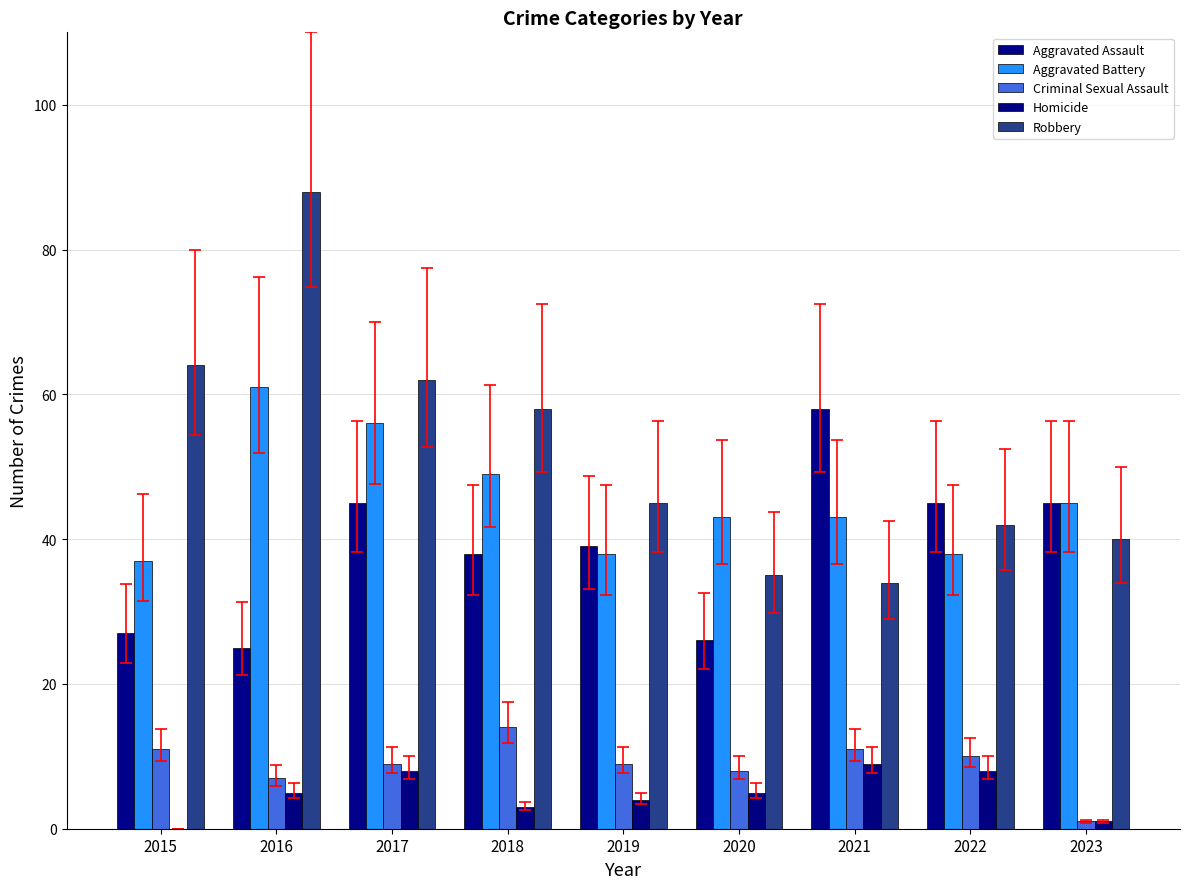

Are the bars horizontal?

No